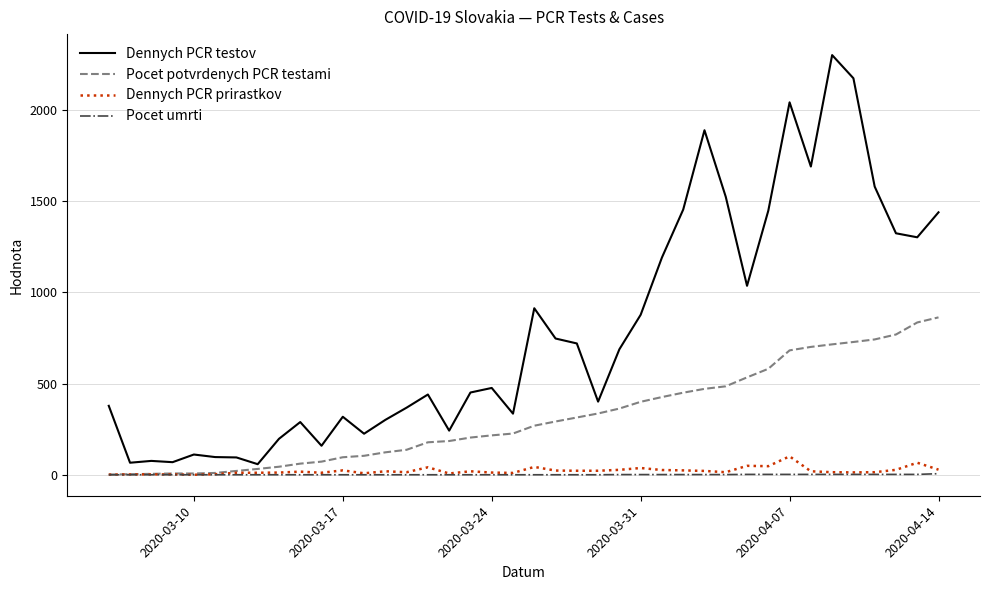

What is the average value of the Dennych PCR prirastkov series?

22